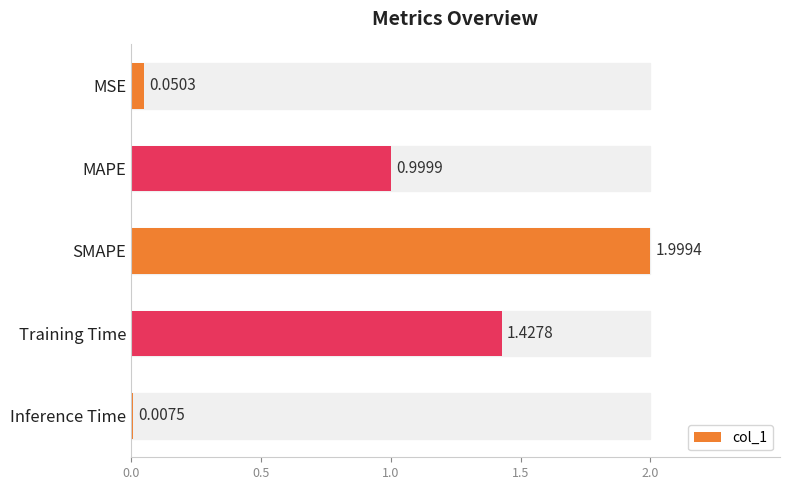

Which has a higher value, MSE or Inference Time?

MSE